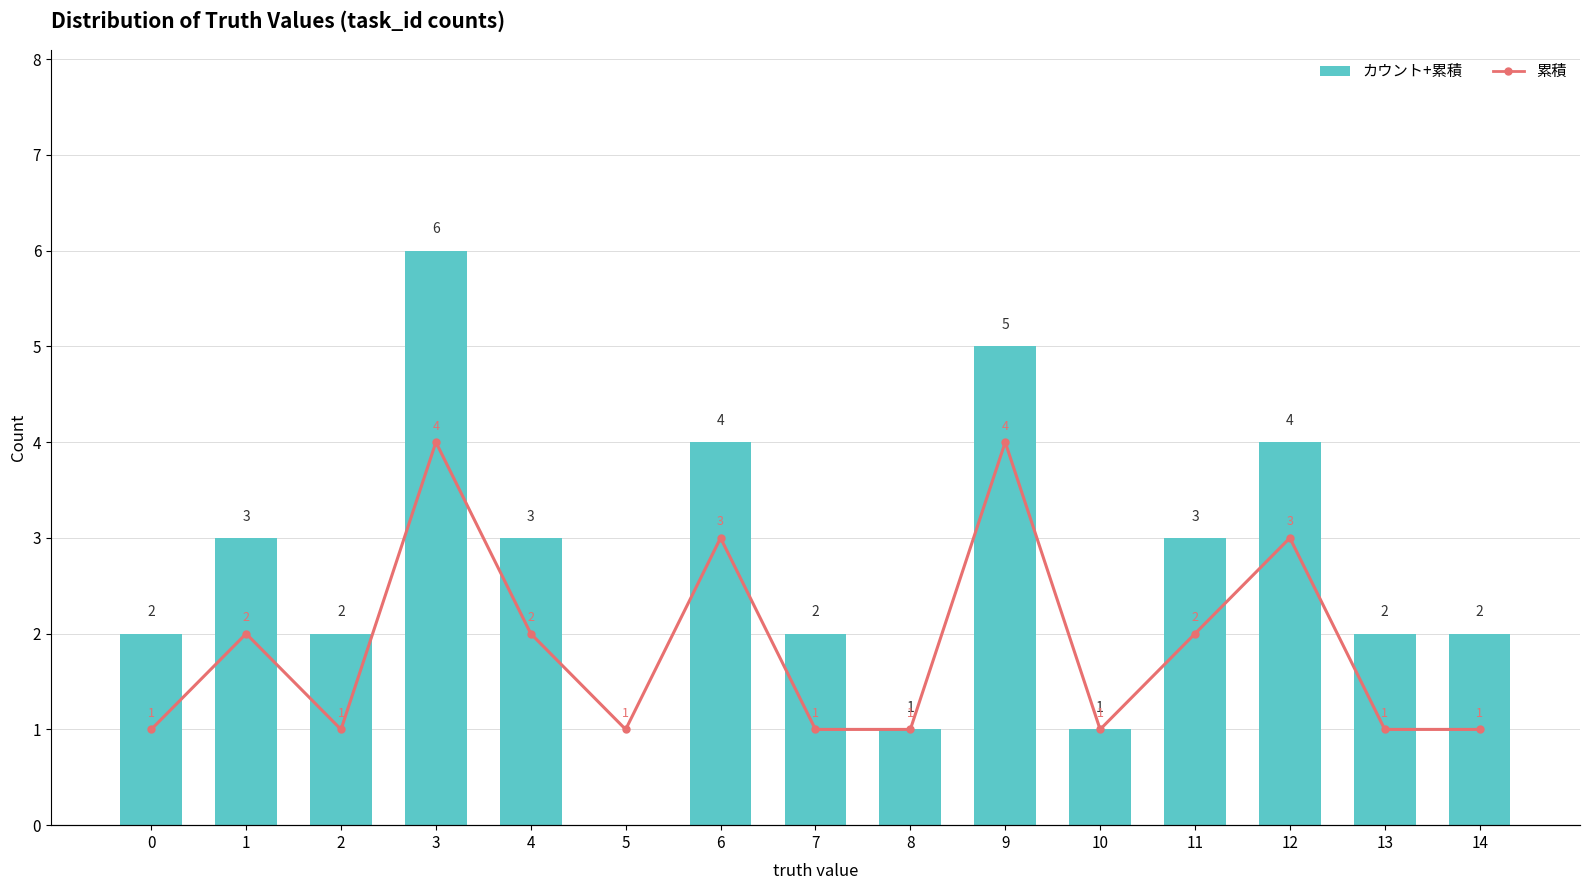

At which category is the sum across all series the highest?

3